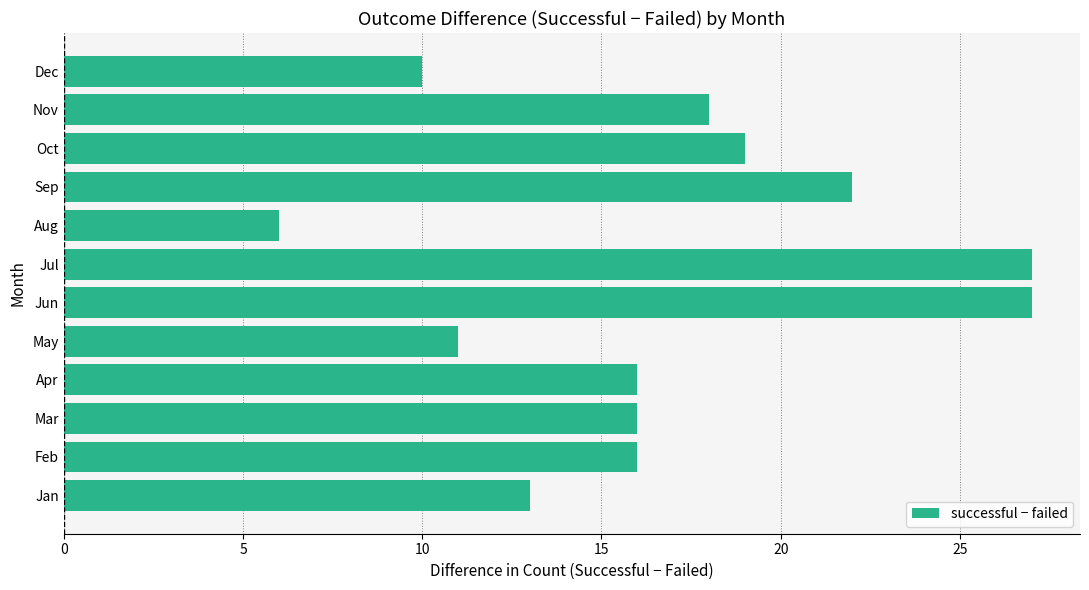

The value at Jun is 44. True or false?

False